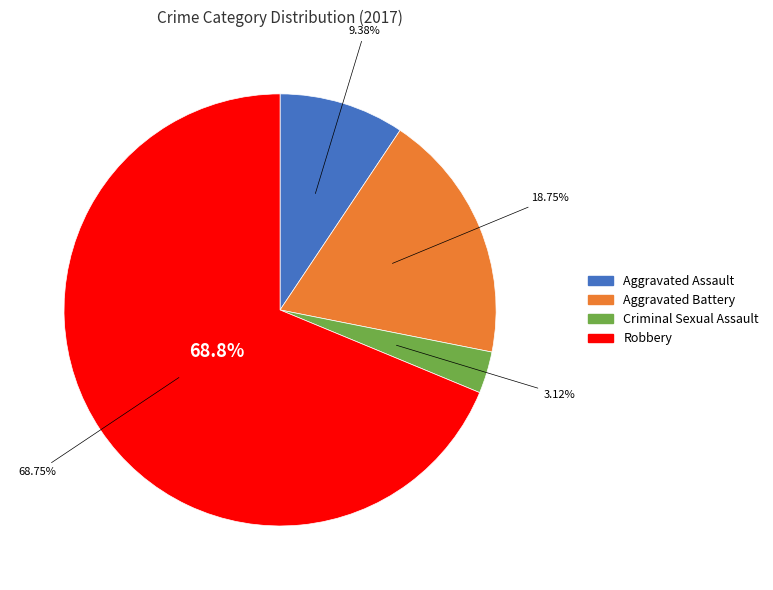

How many slices are in this pie chart?

4